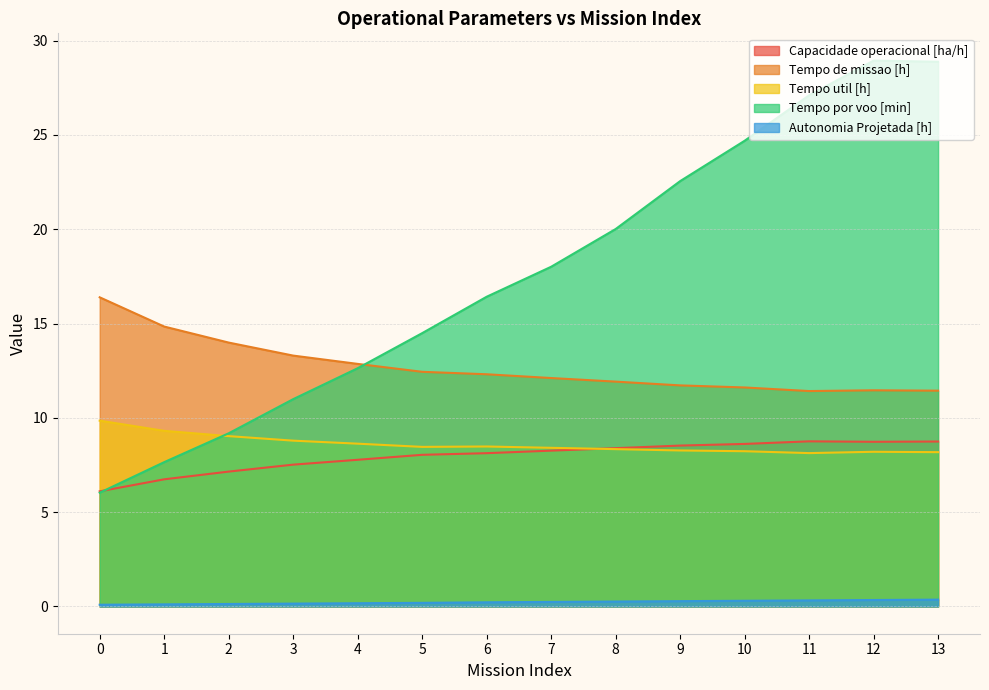

List the series in order of their peak value, lowest first.

Autonomia Projetada [h], Capacidade operacional [ha/h], Tempo util [h], Tempo de missao [h], Tempo por voo [min]